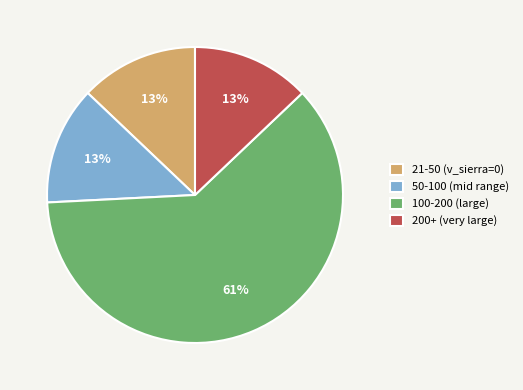

Is it true that 200+ (very large) is 13% of the pie?

True